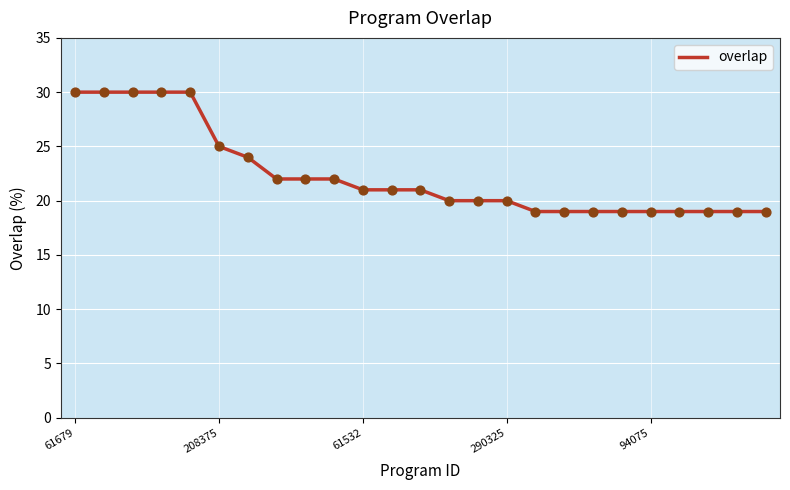

What is the greatest value displayed?

30